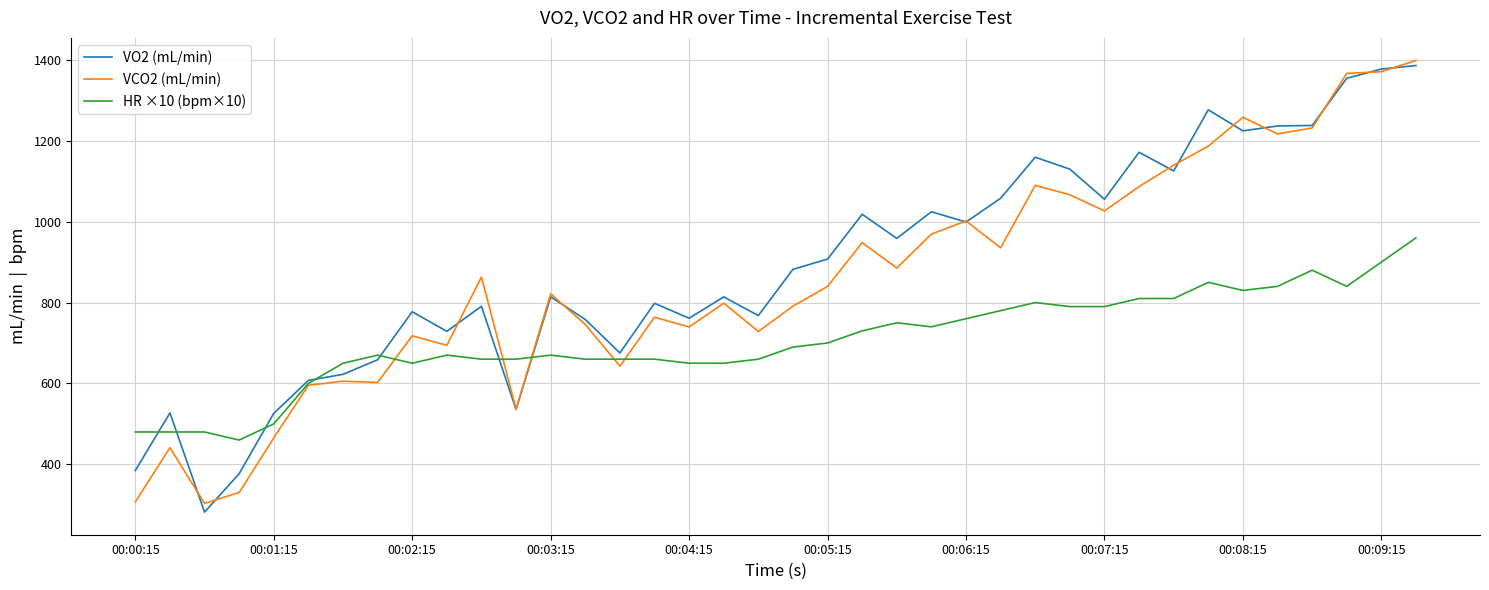

What is the maximum value for VCO2 (mL/min)?

1398.6